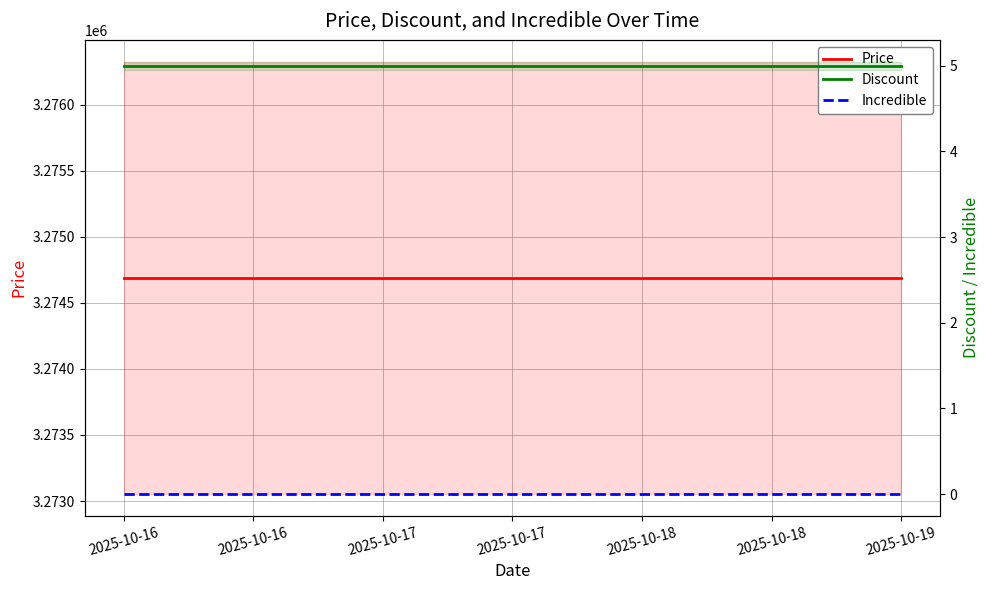

Reading right to left, transcribe all the data shown in this chart.

Price: 3274690	3274690	3274690	3274690
Discount: 5	5	5	5
Incredible: 0	0	0	0